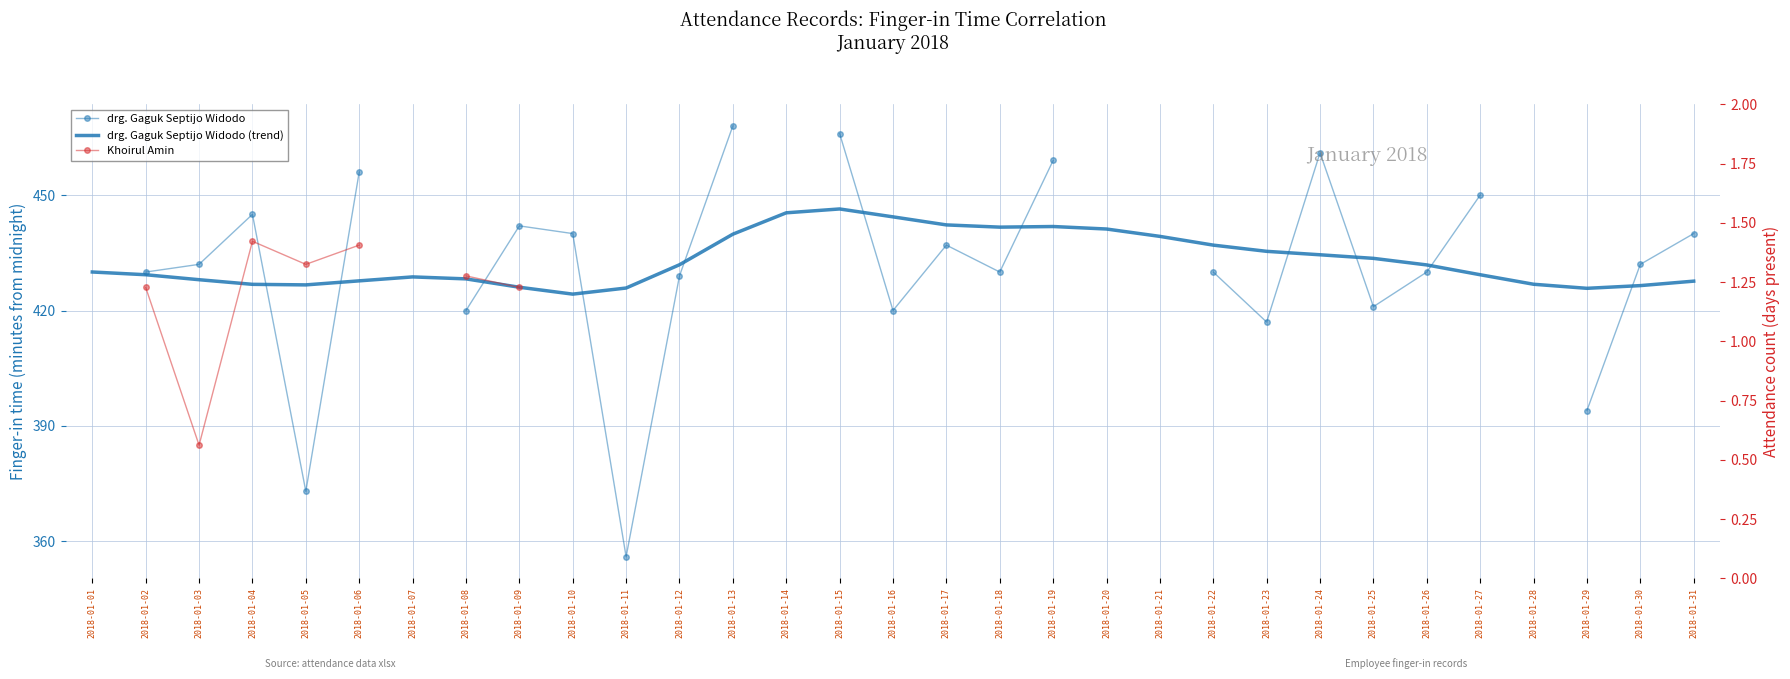

Rank the series at 2018-01-02 from lowest to highest value.

Khoirul Amin, drg. Gaguk Septijo Widodo (trend), drg. Gaguk Septijo Widodo